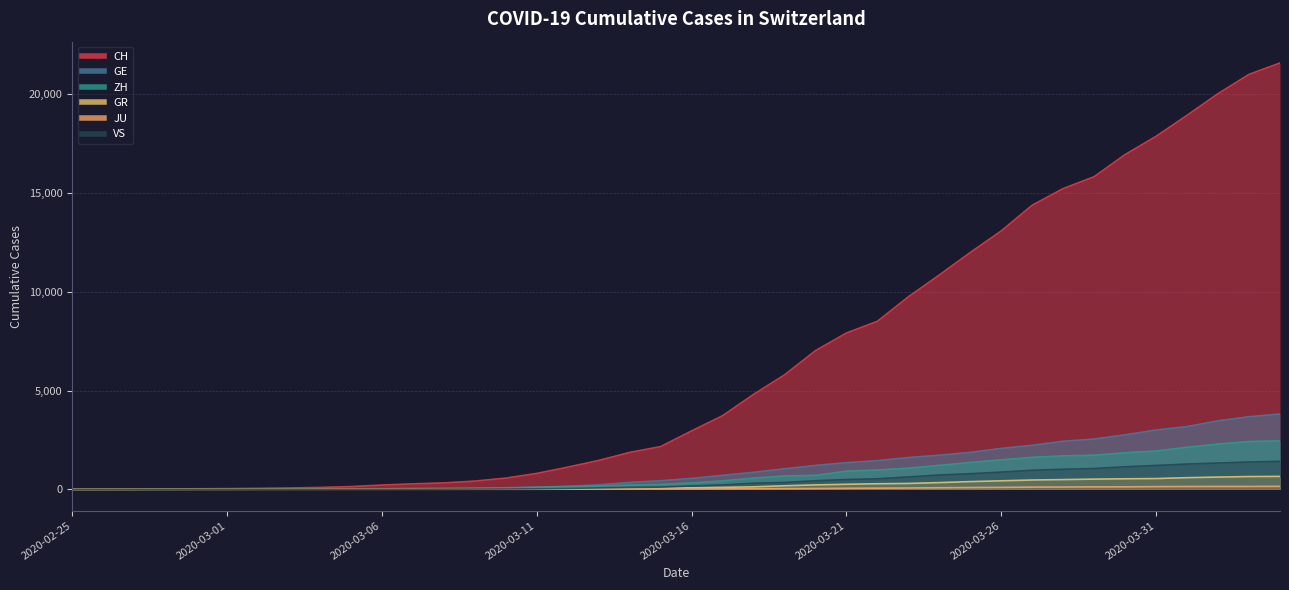

At which category is the sum across all series the highest?

2020-04-04